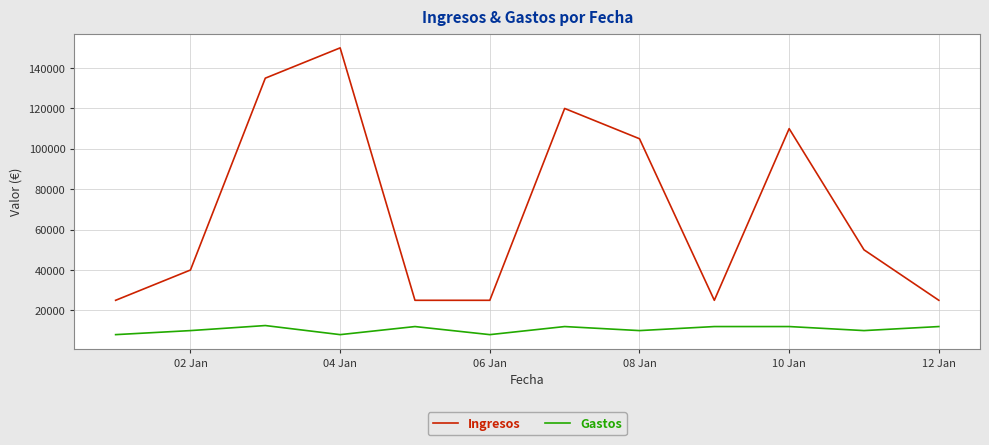

What is the minimum value for Ingresos?

25000